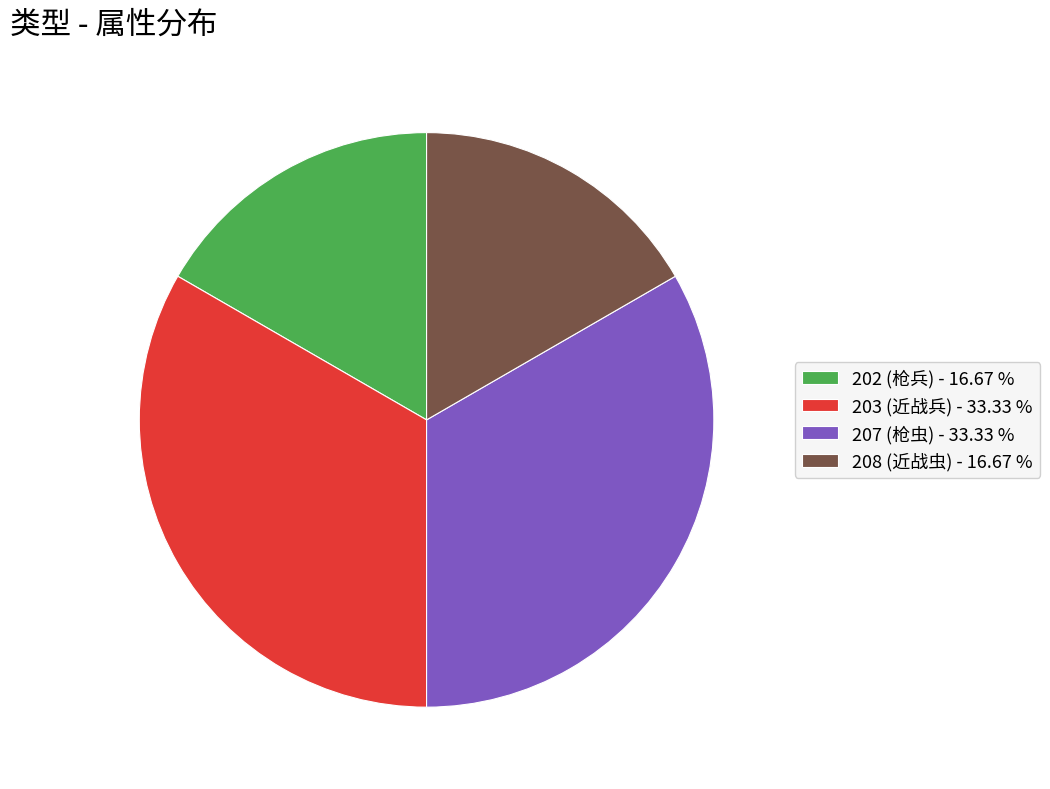

Is there a majority slice in this chart?

No